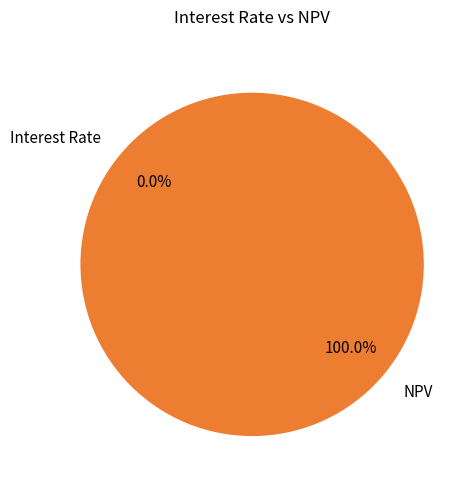

Which category accounts for the majority?

NPV